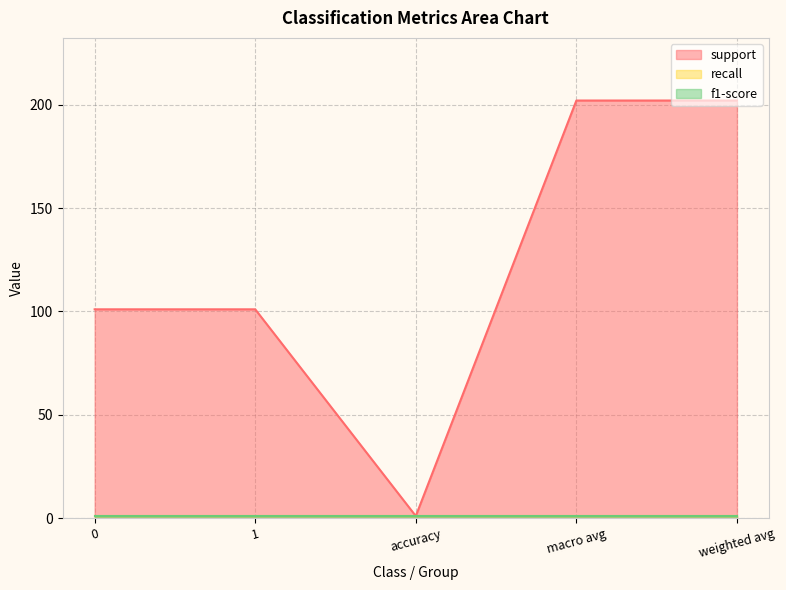

What is the value of the support point at the 4th from the left?

202